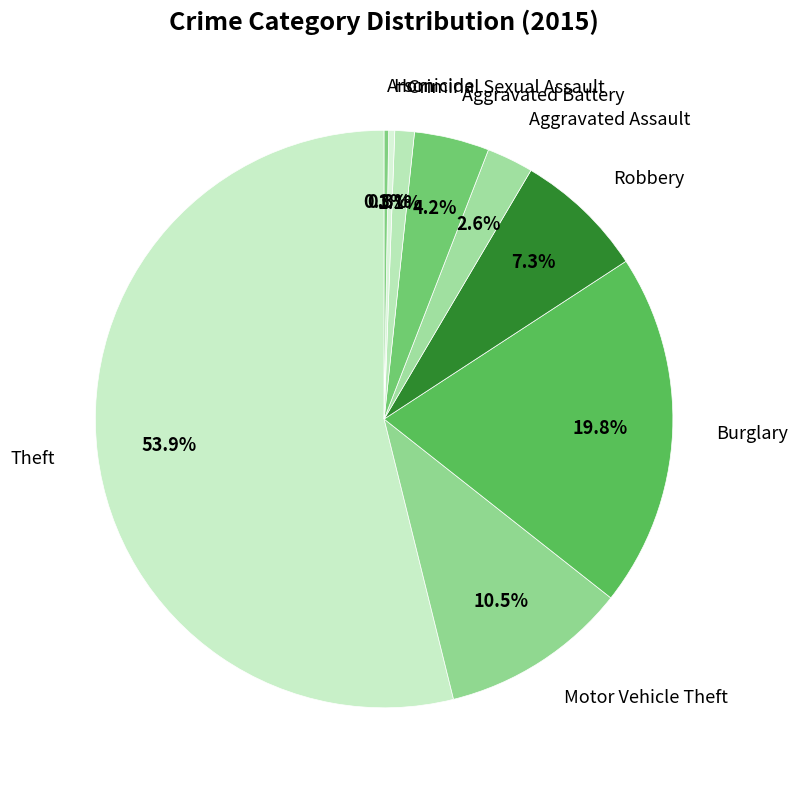

Does any single category account for the majority?

Yes